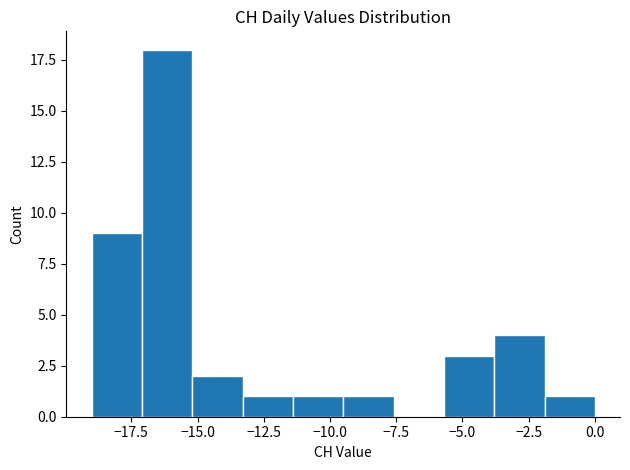

Read against the x-axis, roughly where is the centre of the tallest bar?

-16.0